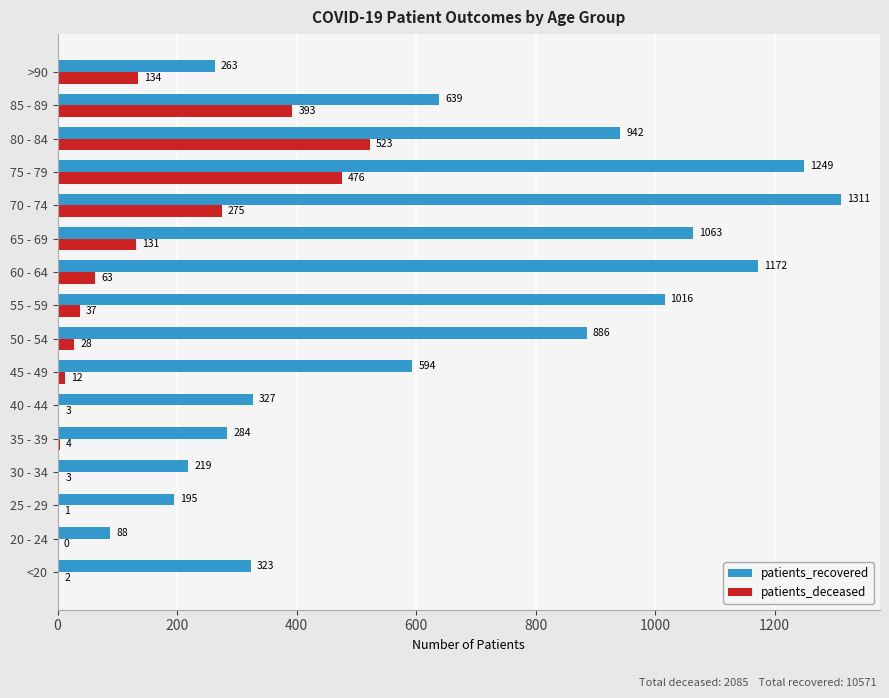

What is the sum of all patients_deceased values?

2085